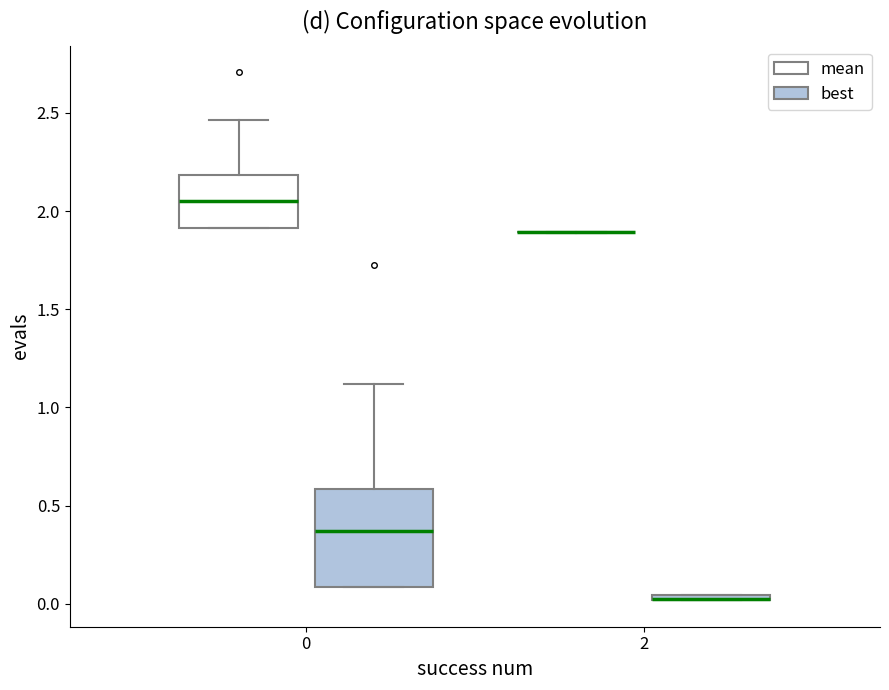

Where is the lower edge of the box for 2 (best) on the y-axis? The values are not printed on the chart, so give them approximately, as read against the axis.

0.00